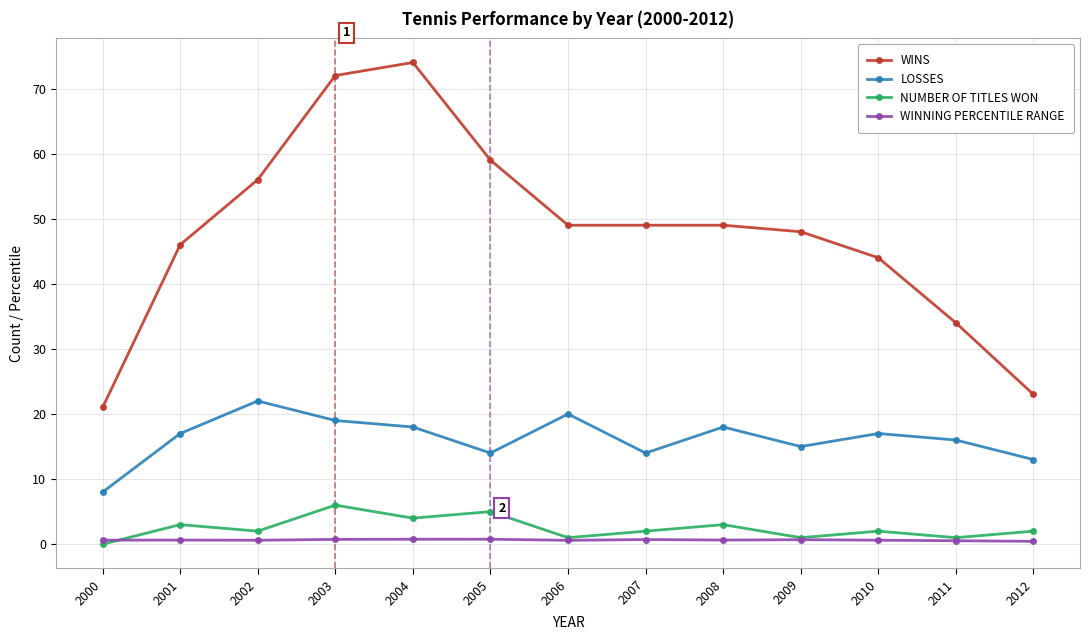

True or false: NUMBER OF TITLES WON and WINS intersect in this chart.

False